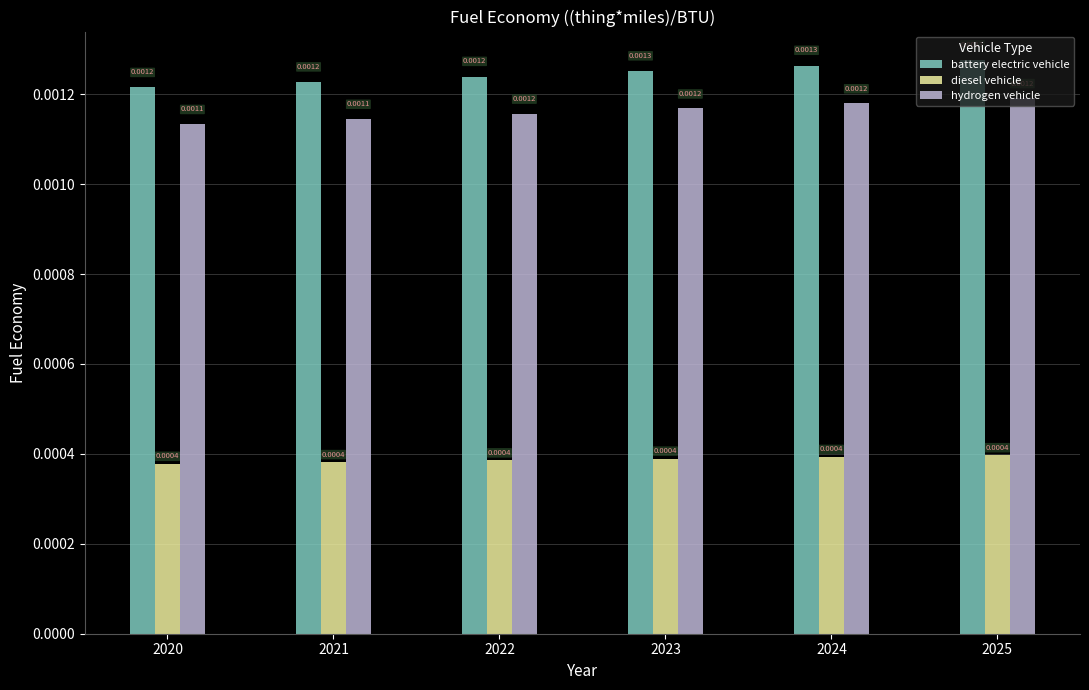

How many bars are there in total?

18